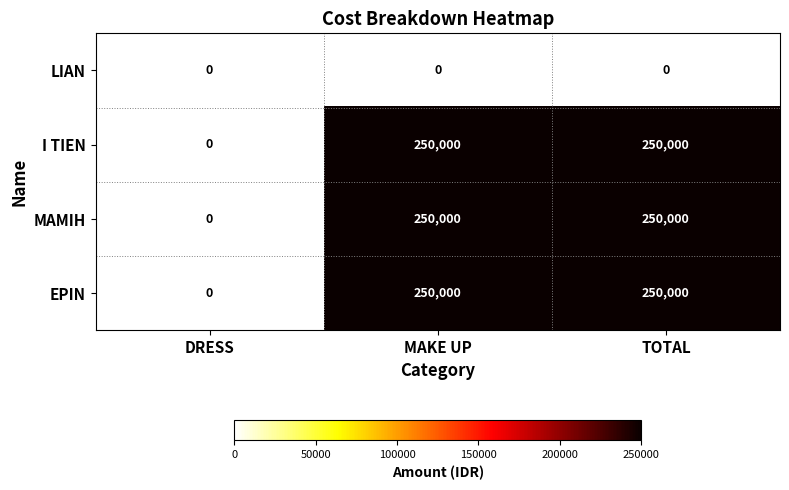

What is the highest value of the EPIN series?

250000